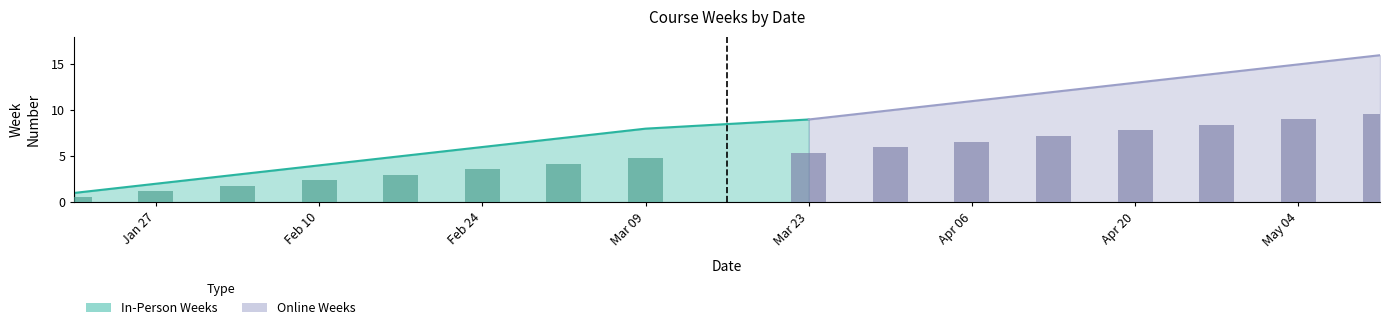

What is the smallest value displayed?

1